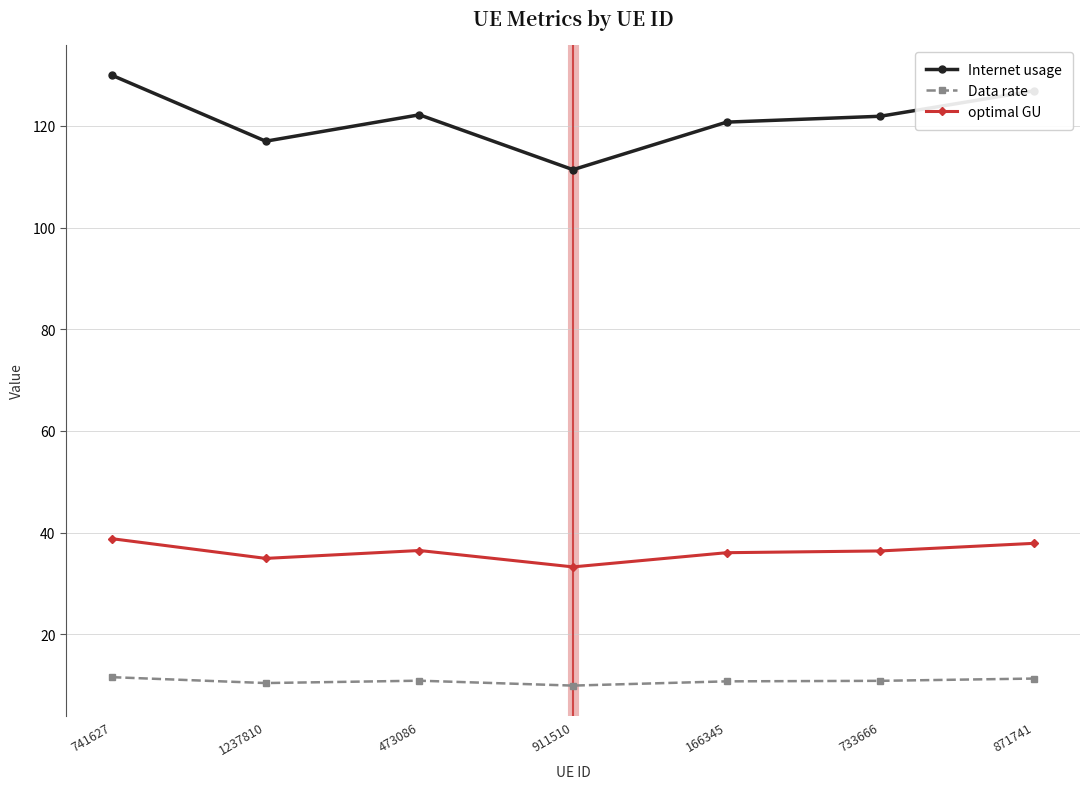

Which series changed the most between 473086 and 911510?

Internet usage